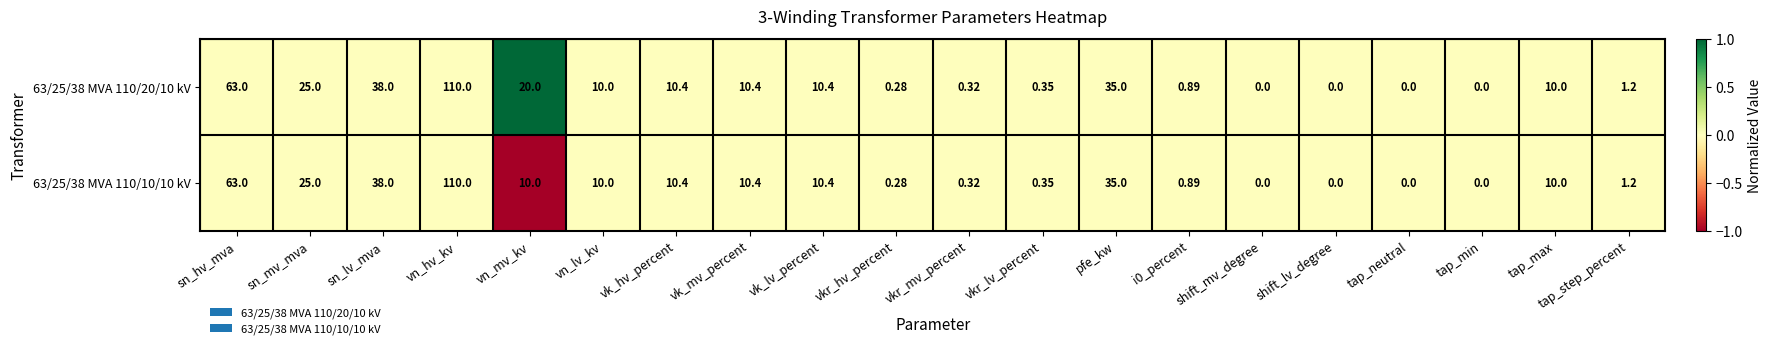

Which category has the highest value in the 63/25/38 MVA 110/20/10 kV series?

vn_hv_kv